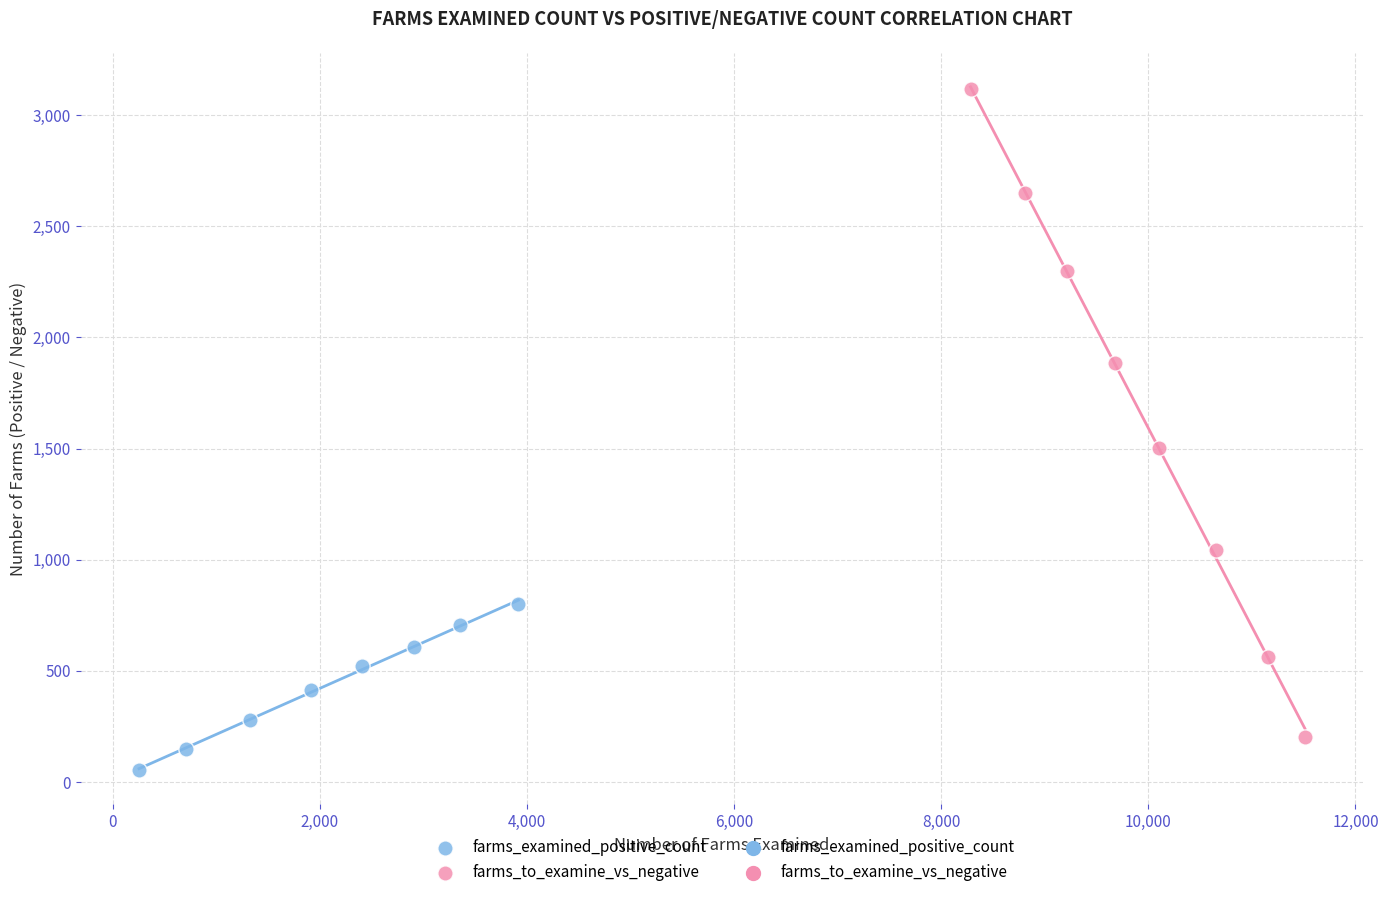

Which series has the widest spread of Y values?

farms_to_examine_vs_negative